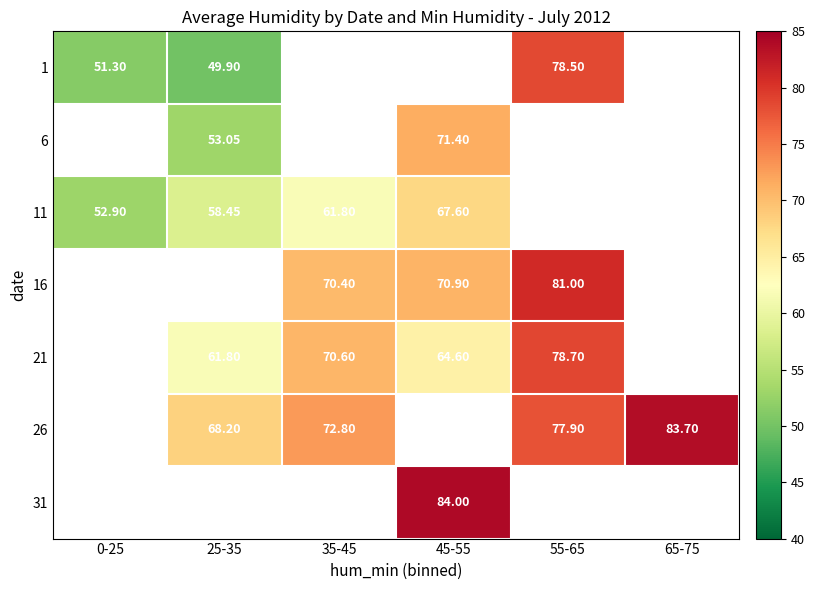

Is the value of 11 at 45-55 greater than the value of 31 at 45-55?

No